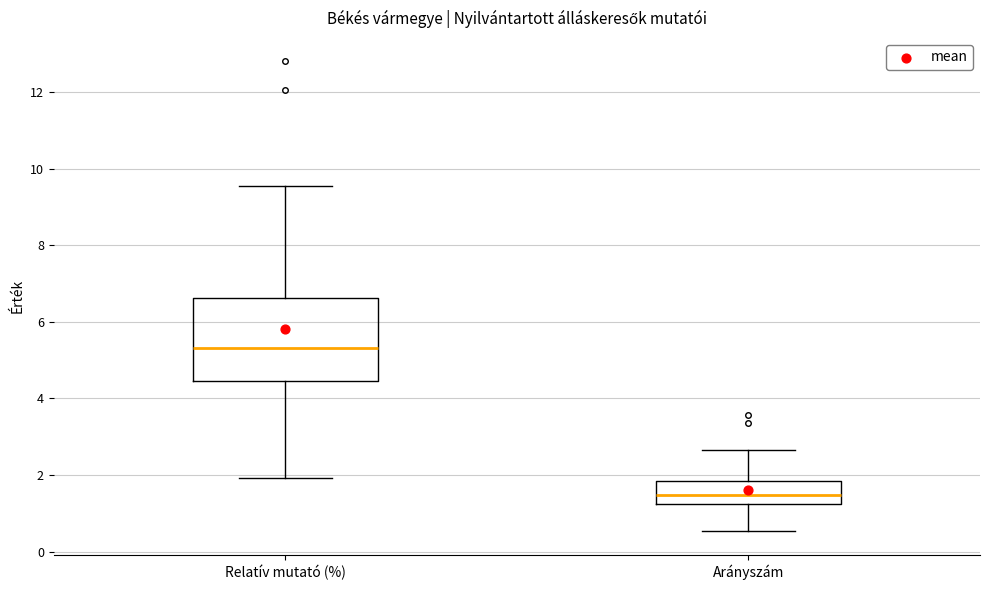

Which box's median line is the highest?

Relatív mutató (%)